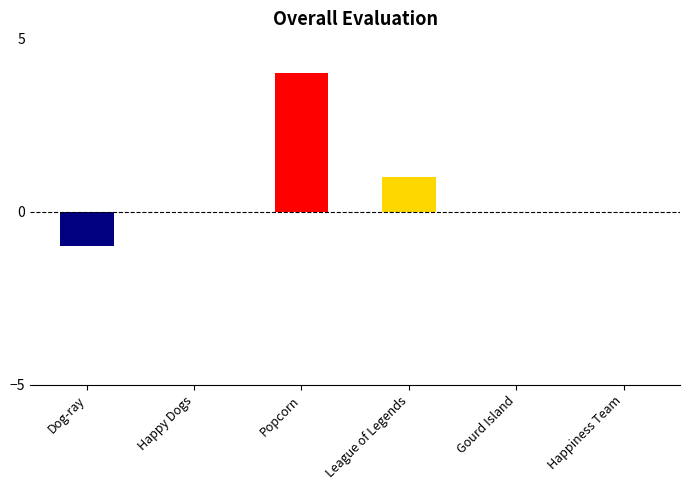

At which category does the chart reach its peak across all series?

Popcorn